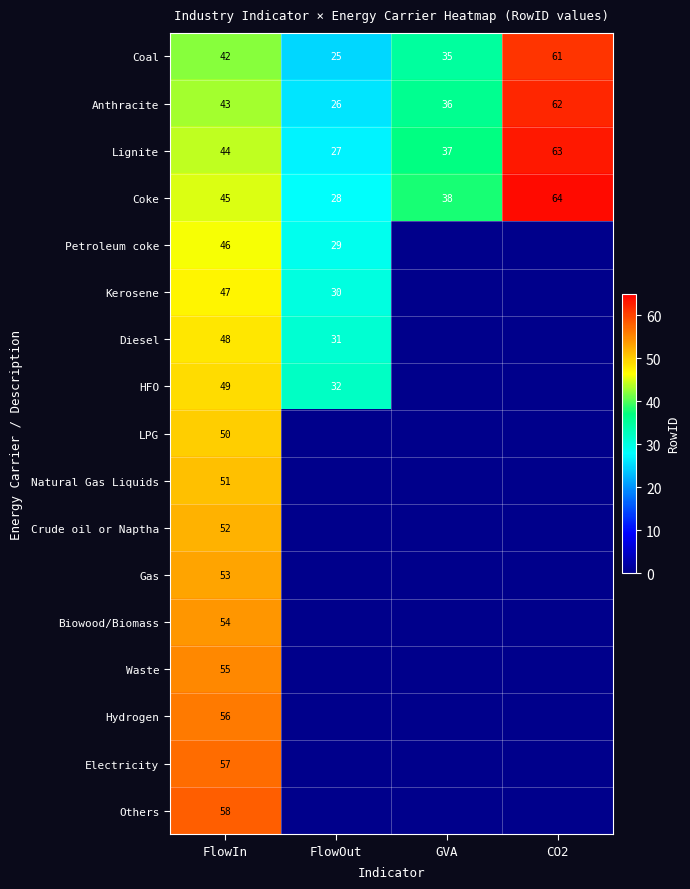

The value of Diesel at FlowIn is 48. True or false?

True